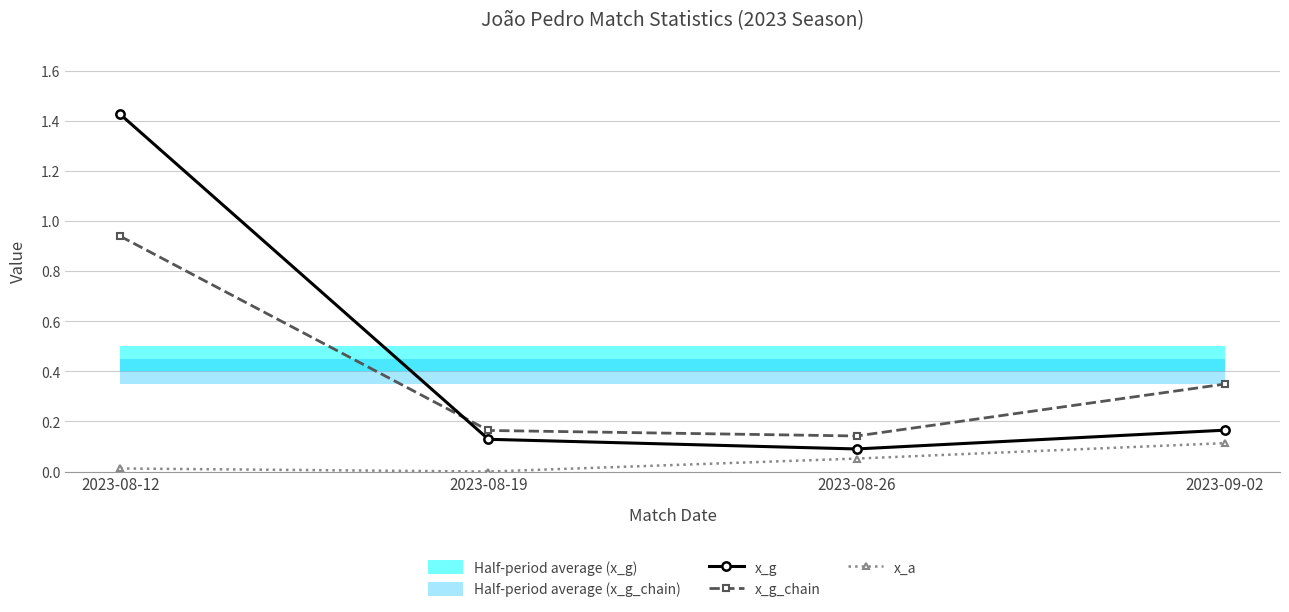

Which series has the widest spread of values?

x_g